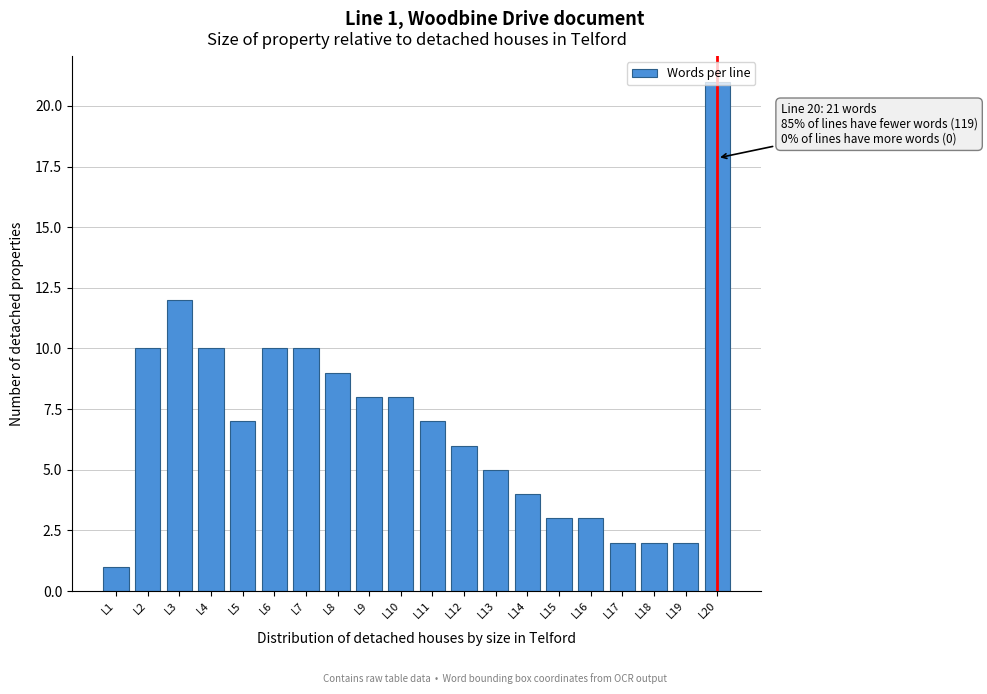

Read the value at L16.

3